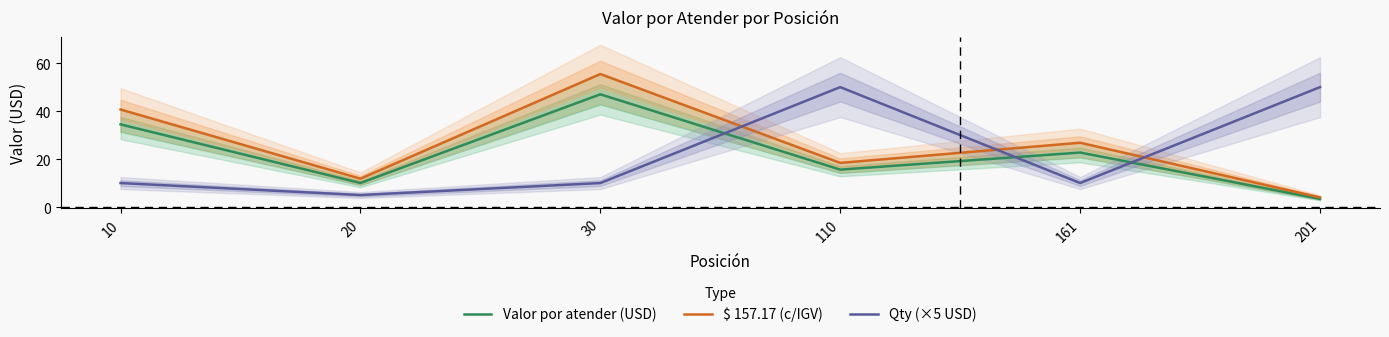

Does the chart display data point markers on the line(s)?

No